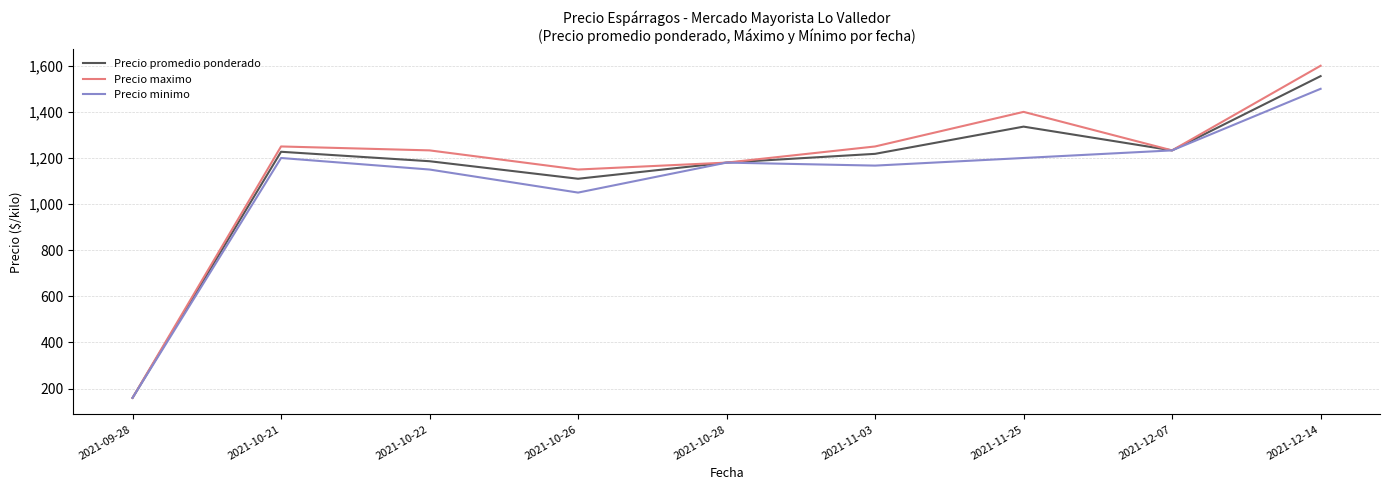

Is the value of Precio promedio ponderado at 2021-10-21 greater than the value of Precio minimo at 2021-10-28?

Yes